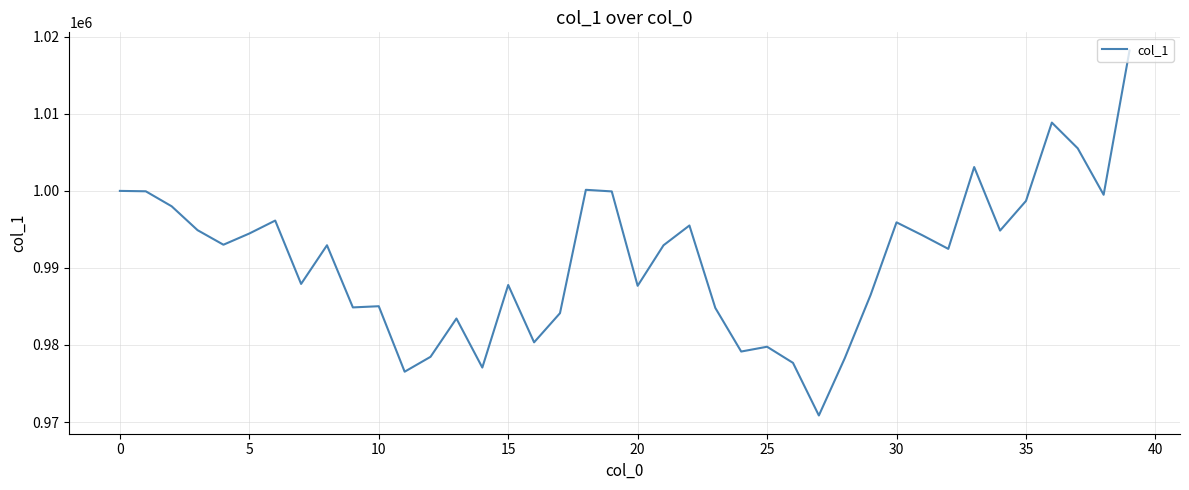

What is the maximum value shown in the chart?

1018214.4